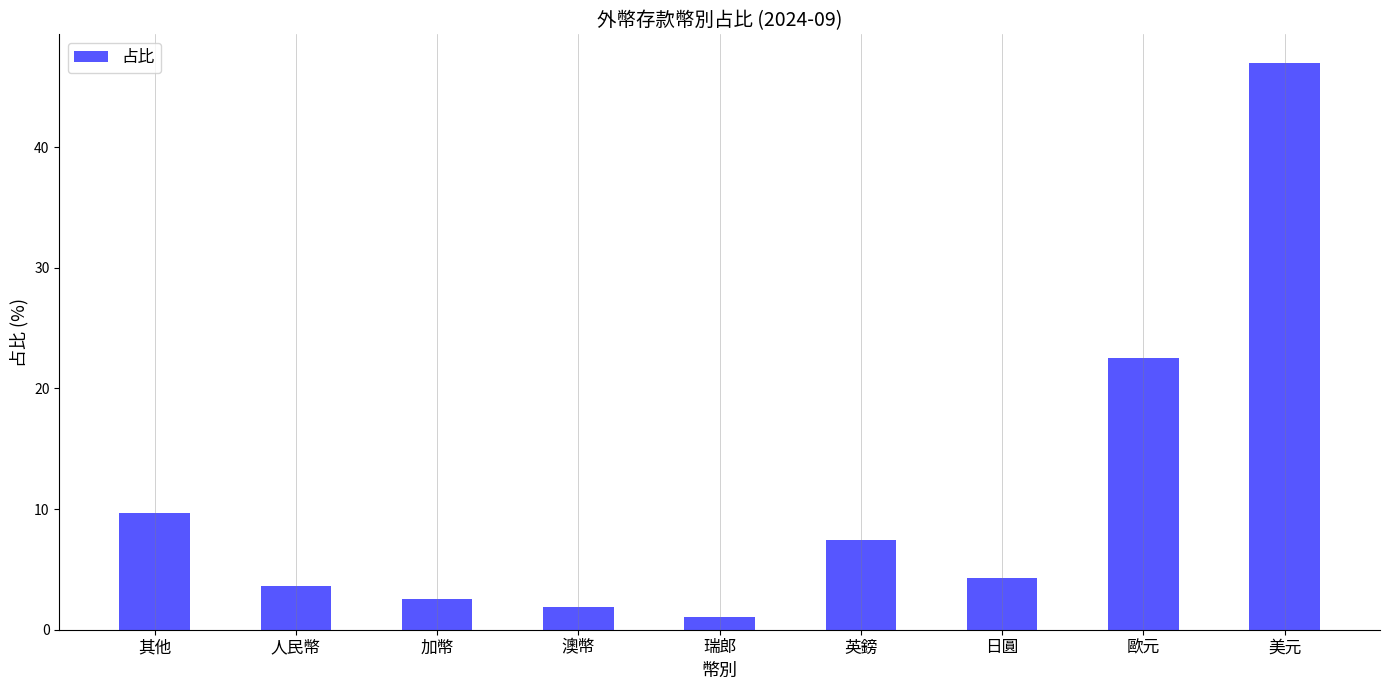

Rank the categories by value from highest to lowest.

美元, 歐元, 其他, 英鎊, 日圓, 人民幣, 加幣, 澳幣, 瑞郎